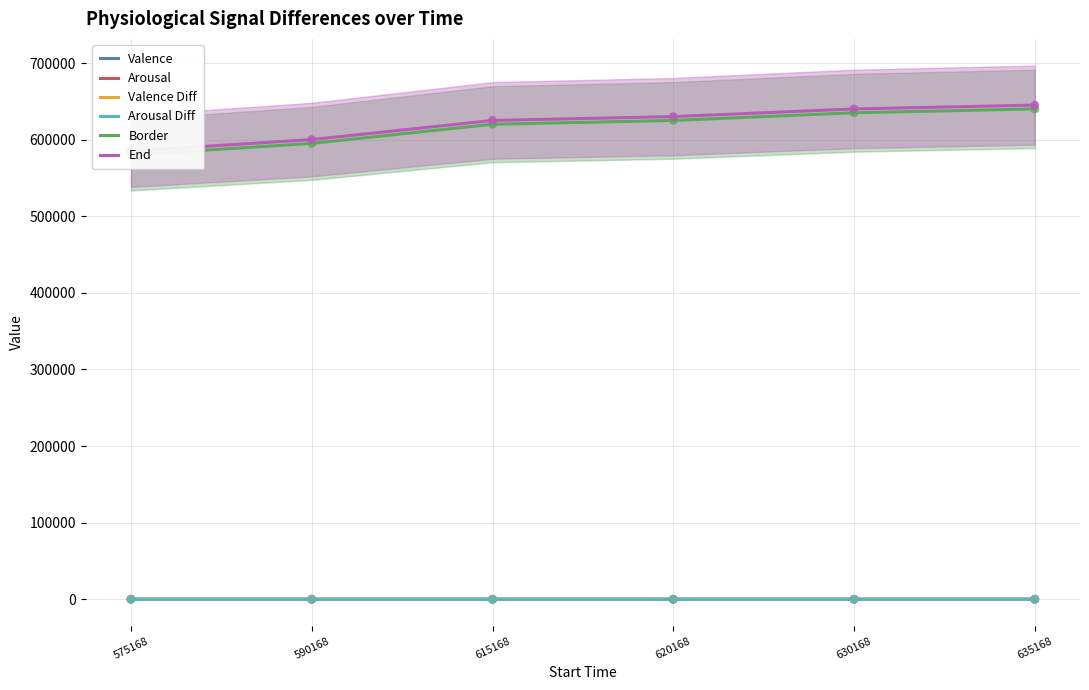

Which series reaches the minimum Y coordinate?

Arousal Diff